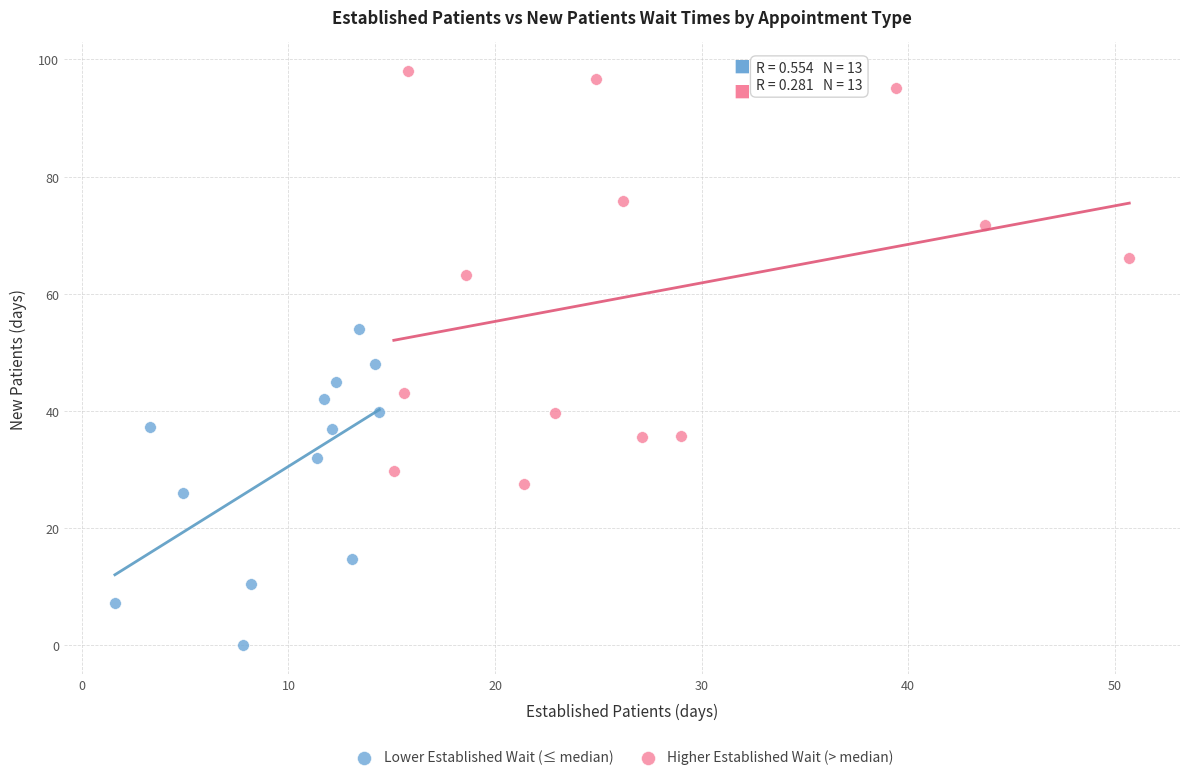

Which series has the largest Y range (max minus min)?

Higher Established Wait (> median)